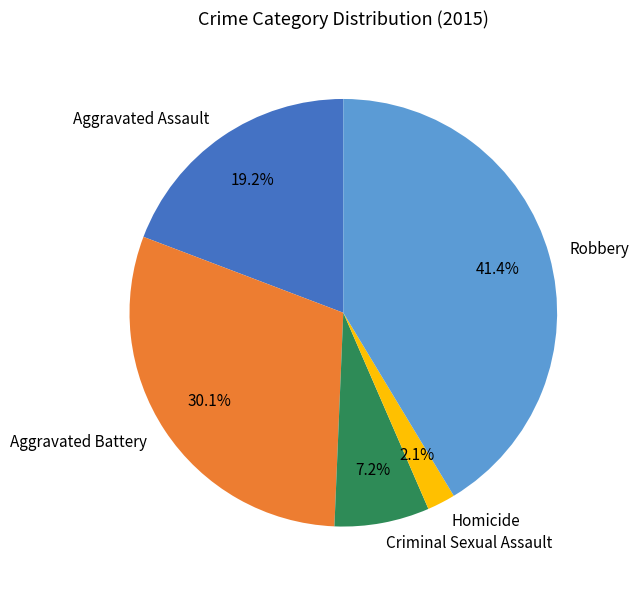

Is it true that Aggravated Battery is 30% of the pie?

True